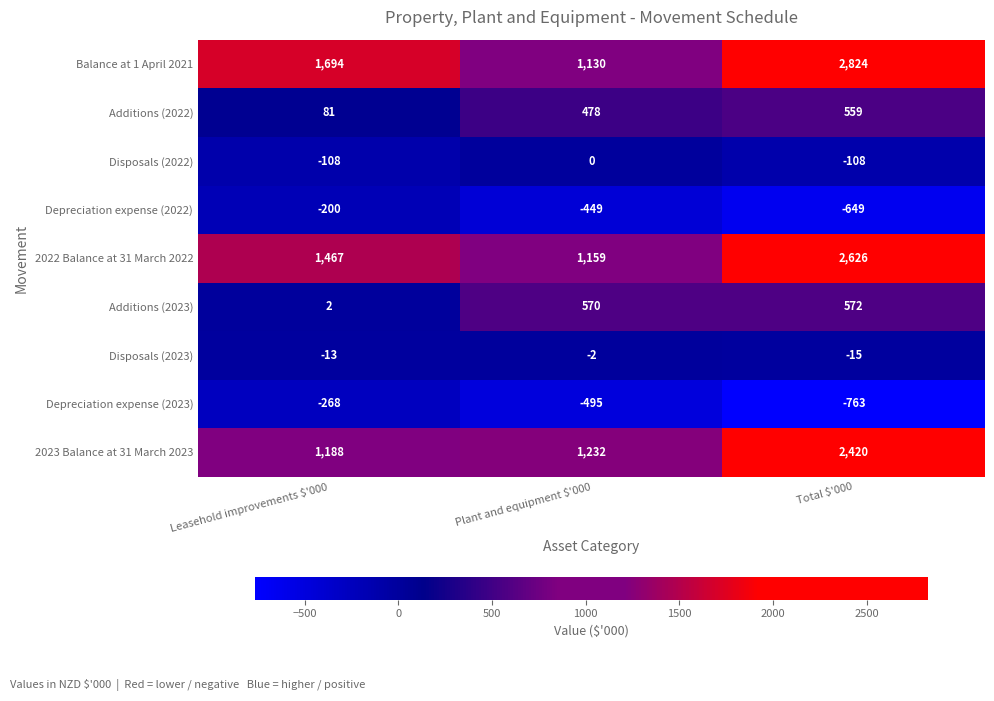

At which category is the sum across all series the highest?

Total $'000